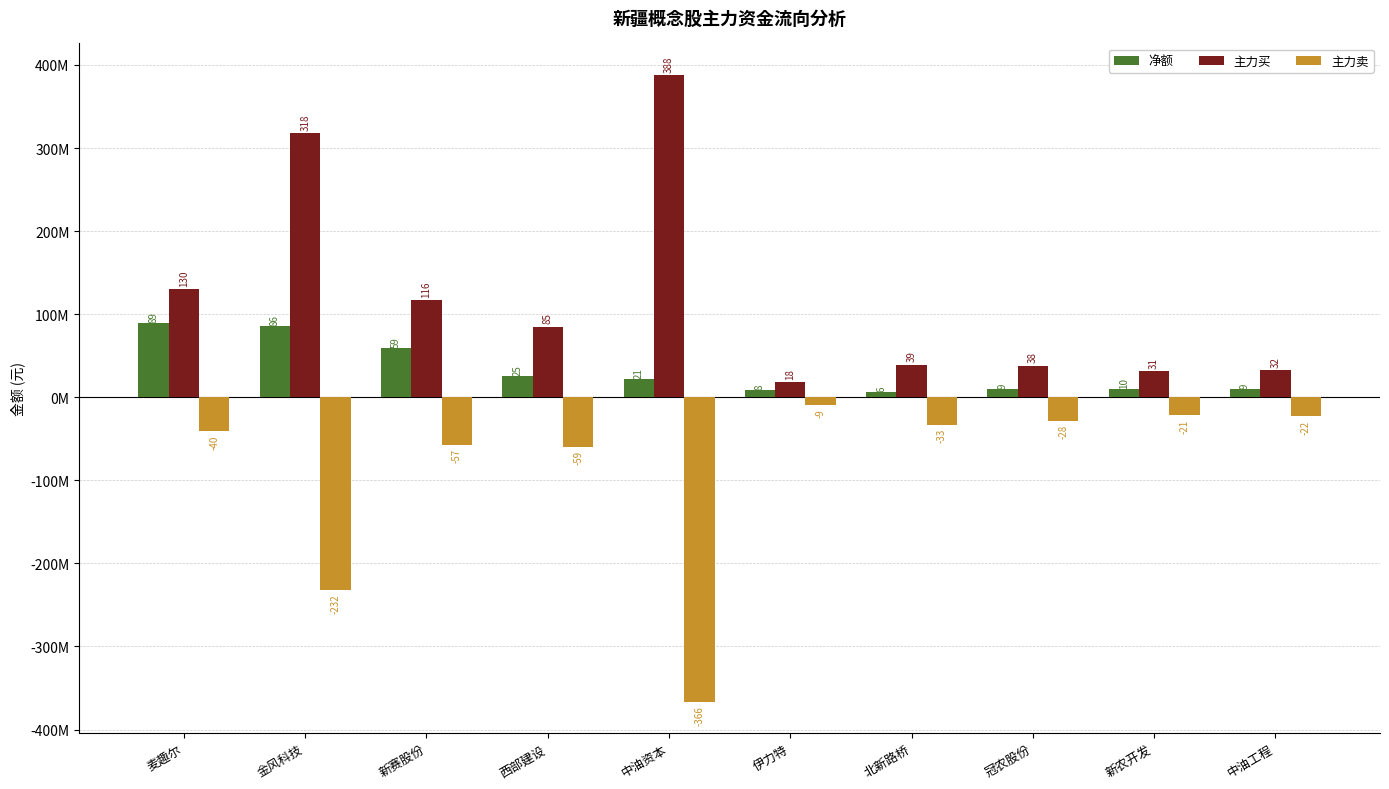

What is the maximum value for 主力卖?

-9224593